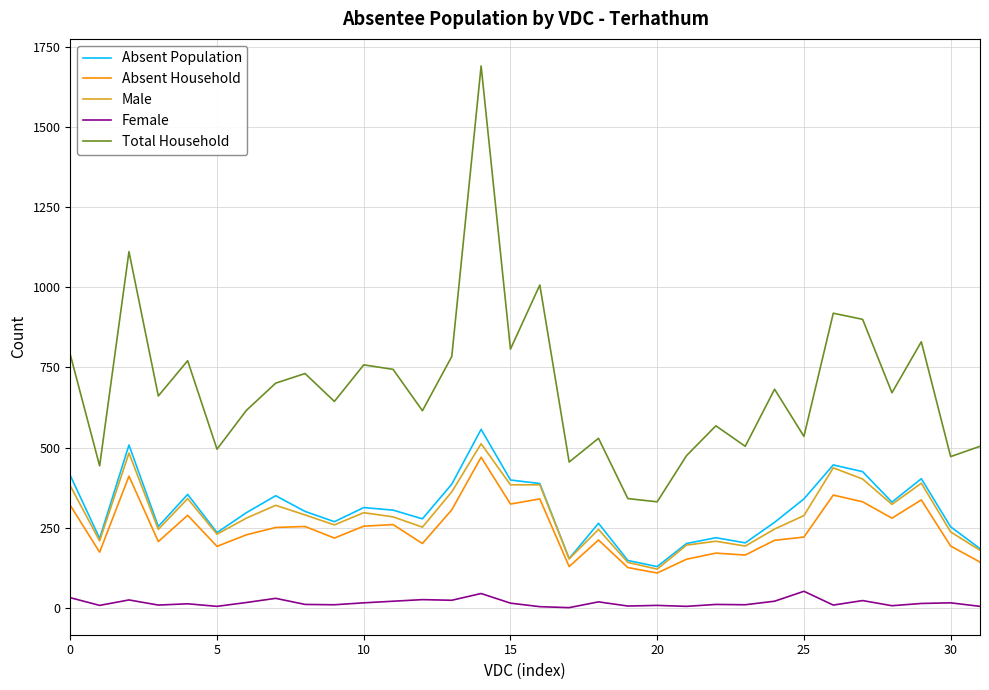

True or false: Absent Household and Female intersect in this chart.

False